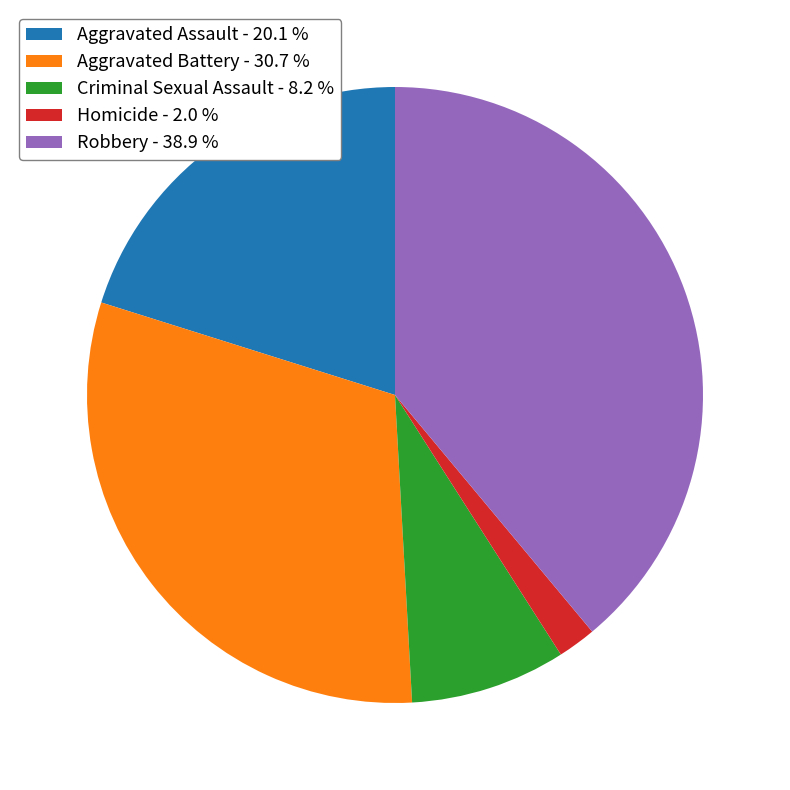

What is the smallest slice in the pie chart?

Homicide